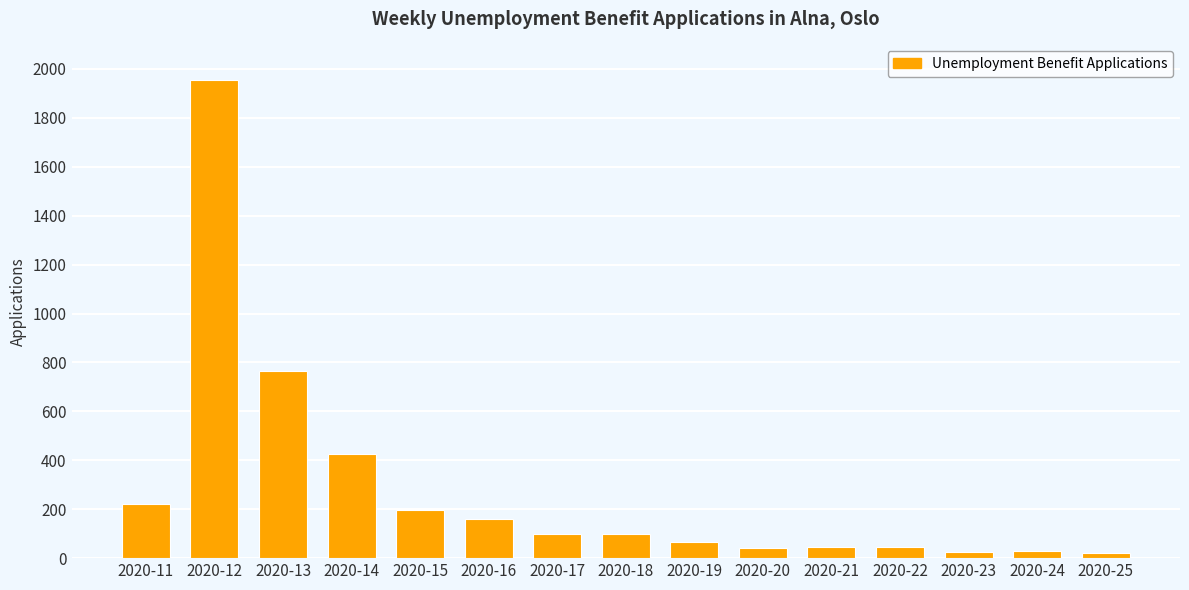

Is it true that the value at 2020-13 is 763?

True